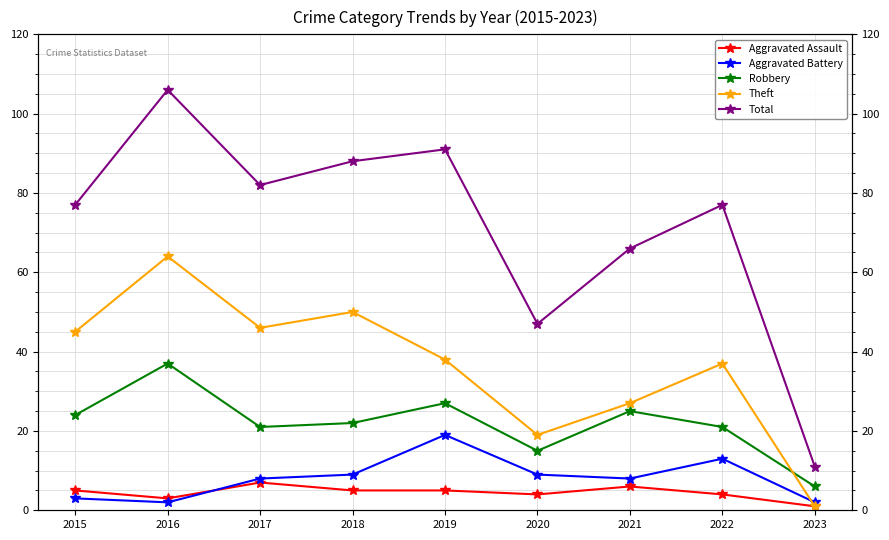

Is it true that Total equals 66 at 2021?

True